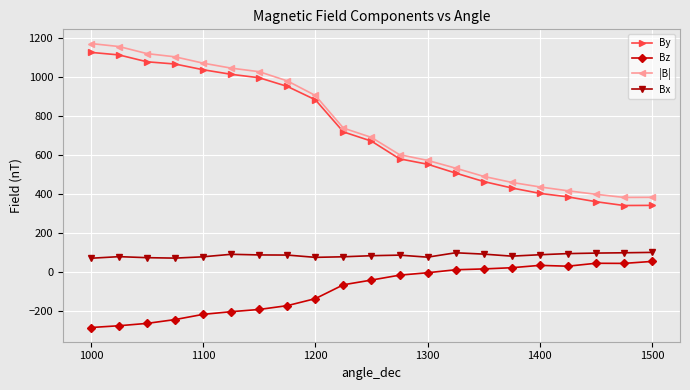

What is the maximum value for |B|?

1171.8